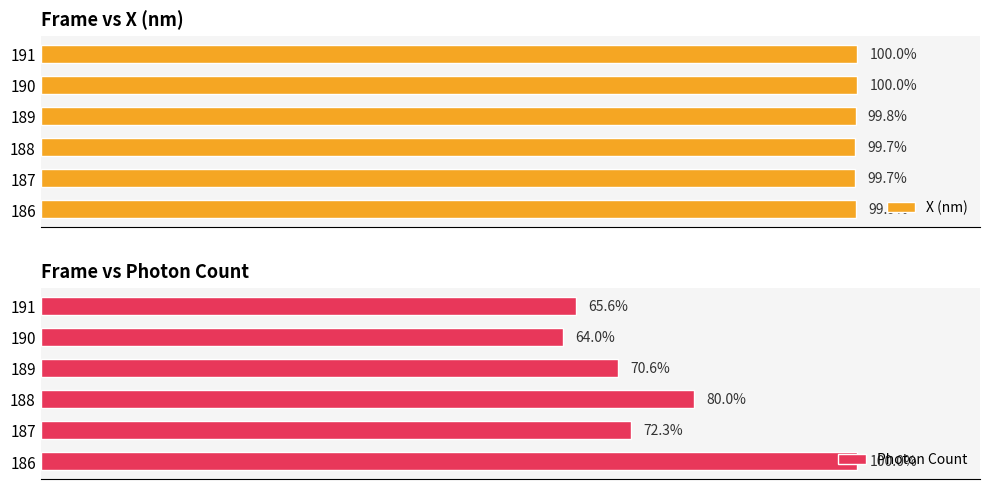

Is it true that X (nm) equals 175.7 at 186?

False